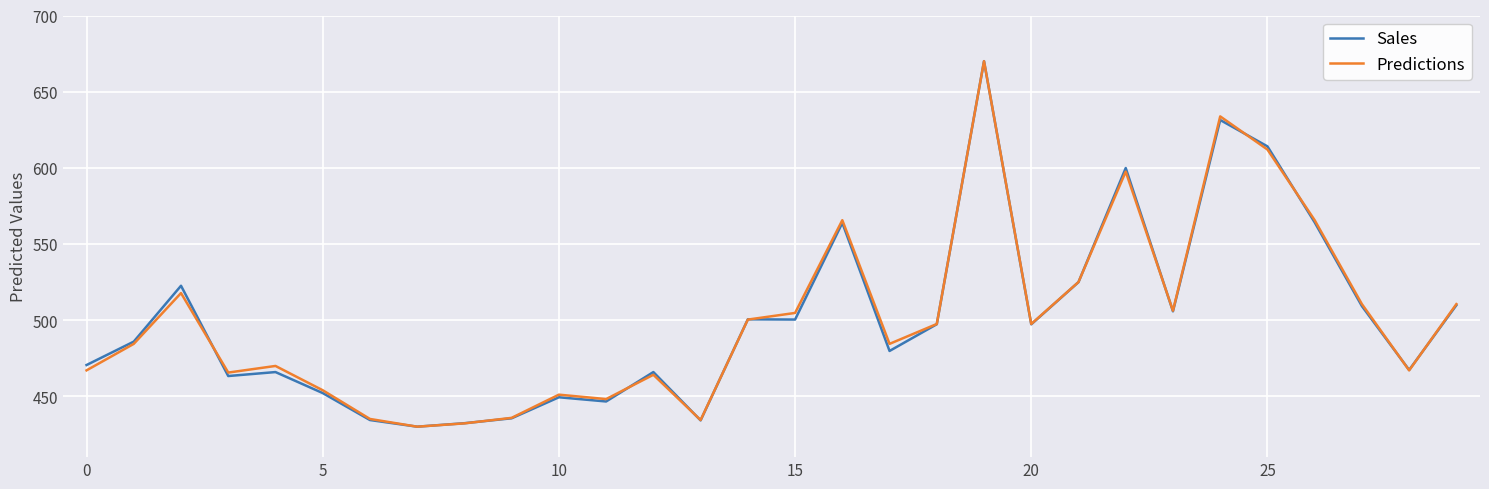

What is the smallest value displayed?

430.0